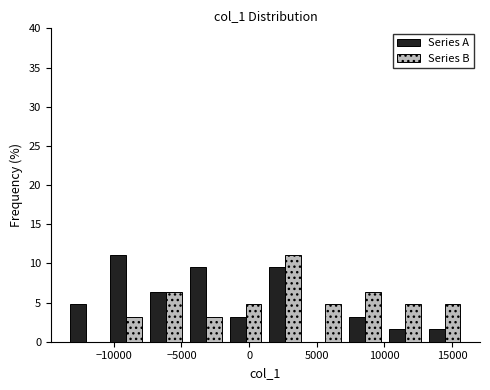

Reading left to right, list every range on the x-axis with the height of the bar of each series over it. Neither the bar edges nor the heights are printed on the chart, so give them approximately, as read against the axes.

-13500 to -10500: Series A=5.0	Series B=0
-10500 to -7500: Series A=11.0	Series B=3.0
-7500 to -4500: Series A=6.5	Series B=6.5
-4500 to -1500: Series A=9.5	Series B=3.0
-1500 to 1000: Series A=3.0	Series B=5.0
1000 to 4000: Series A=9.5	Series B=11.0
4000 to 7000: Series A=0	Series B=5.0
7000 to 10000: Series A=3.0	Series B=6.5
10000 to 13000: Series A=1.5	Series B=5.0
13000 to 16000: Series A=1.5	Series B=5.0